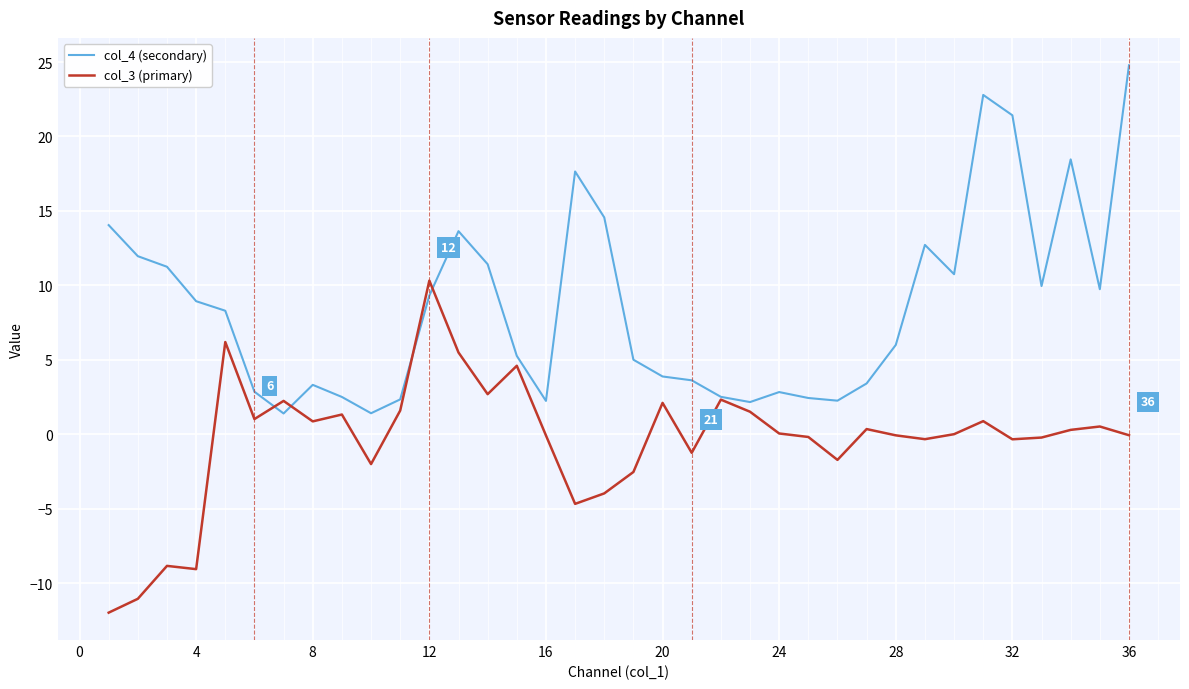

After their last crossing, which series has the higher values: col_3 (primary) or col_4 (secondary)?

col_4 (secondary)